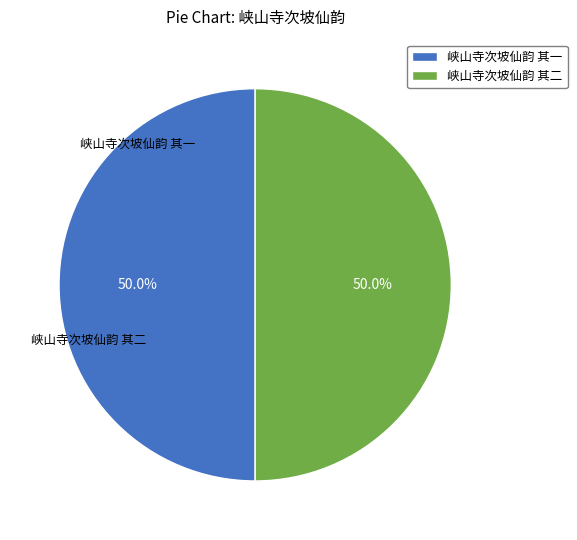

Between 峡山寺次坡仙韵 其二 and 峡山寺次坡仙韵 其一, which is larger?

峡山寺次坡仙韵 其二